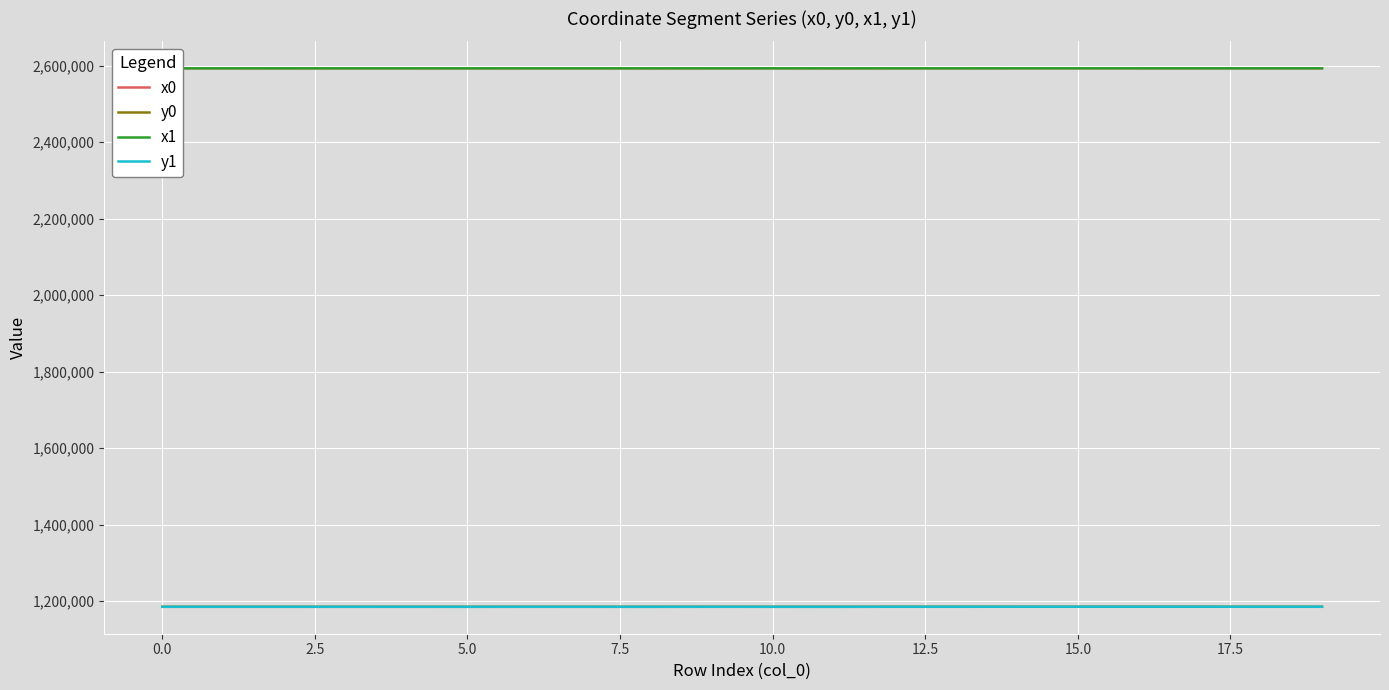

What is the maximum value for y0?

1185411.4